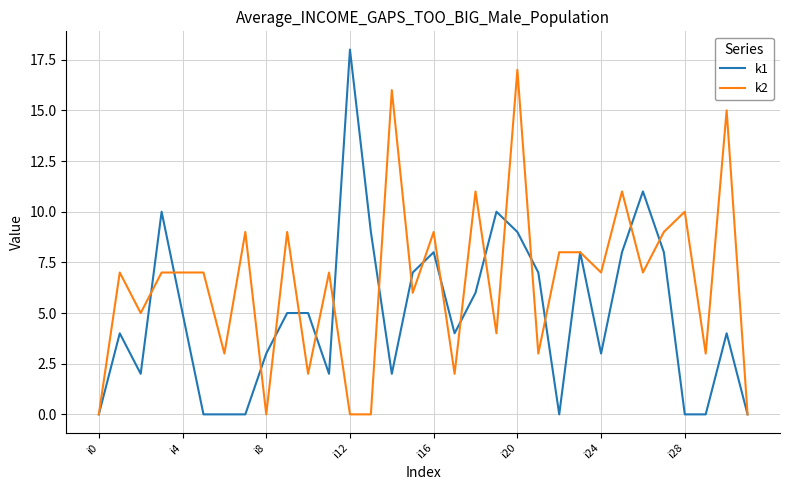

True or false: k2 and k1 cross at least once.

True